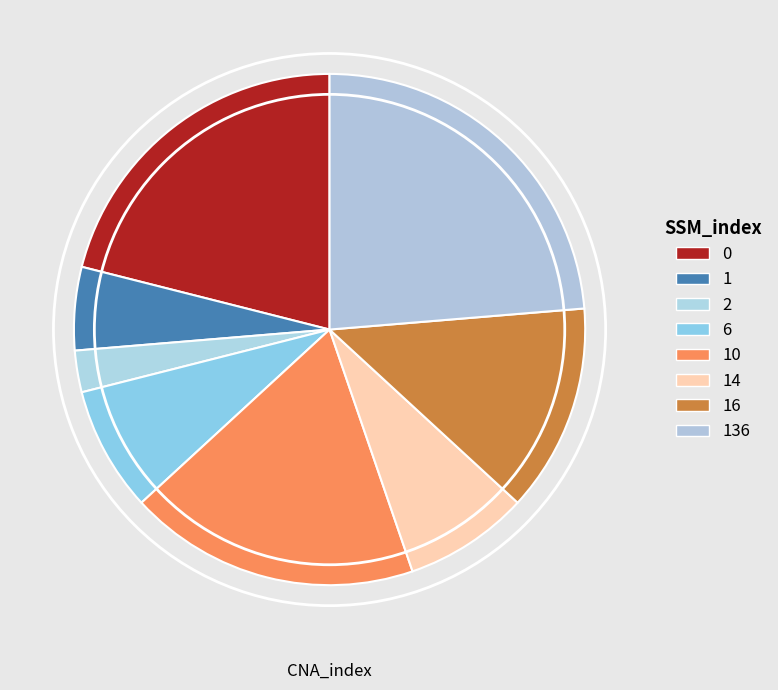

To the nearest percent, what percentage of the pie is 10?

18%